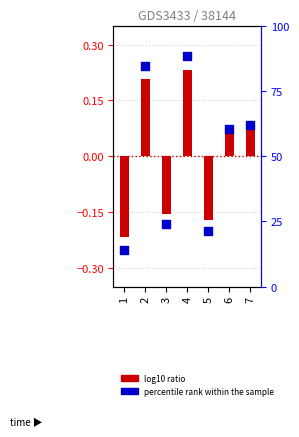

Which series reaches the minimum Y coordinate?

log10 ratio